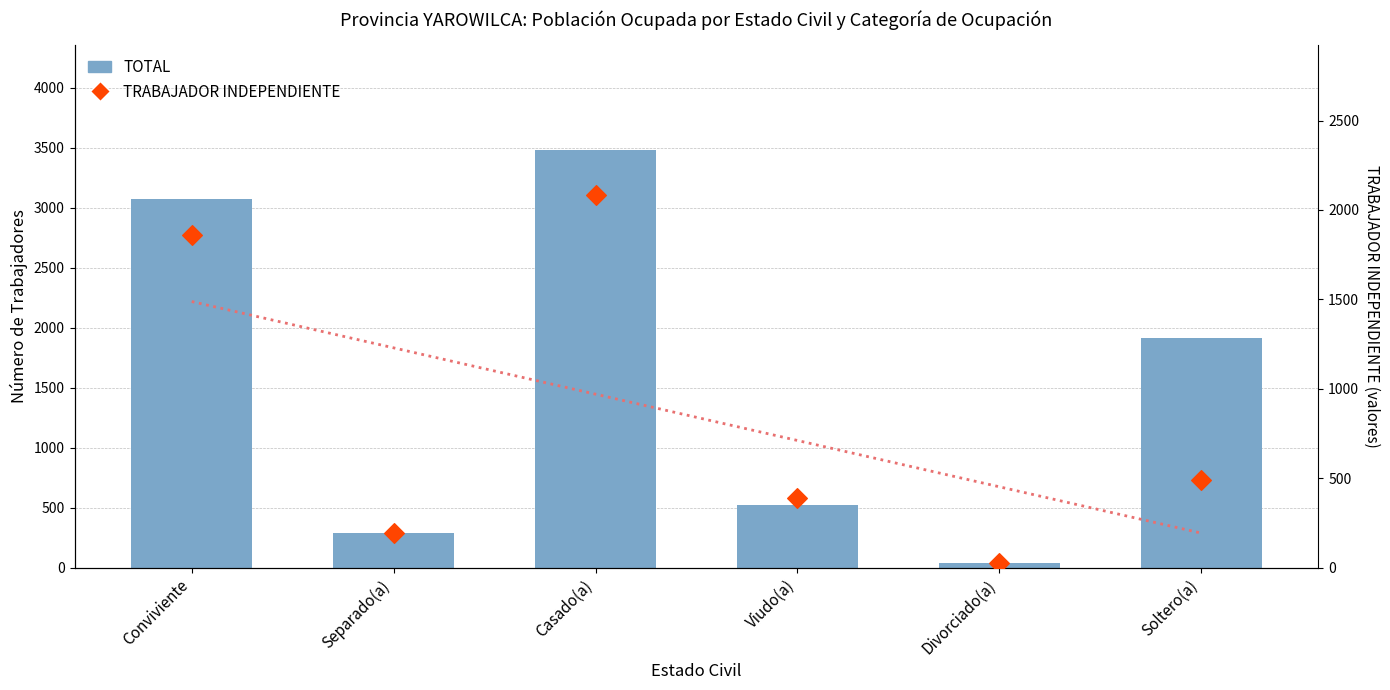

Which series has the largest total across all categories?

TOTAL